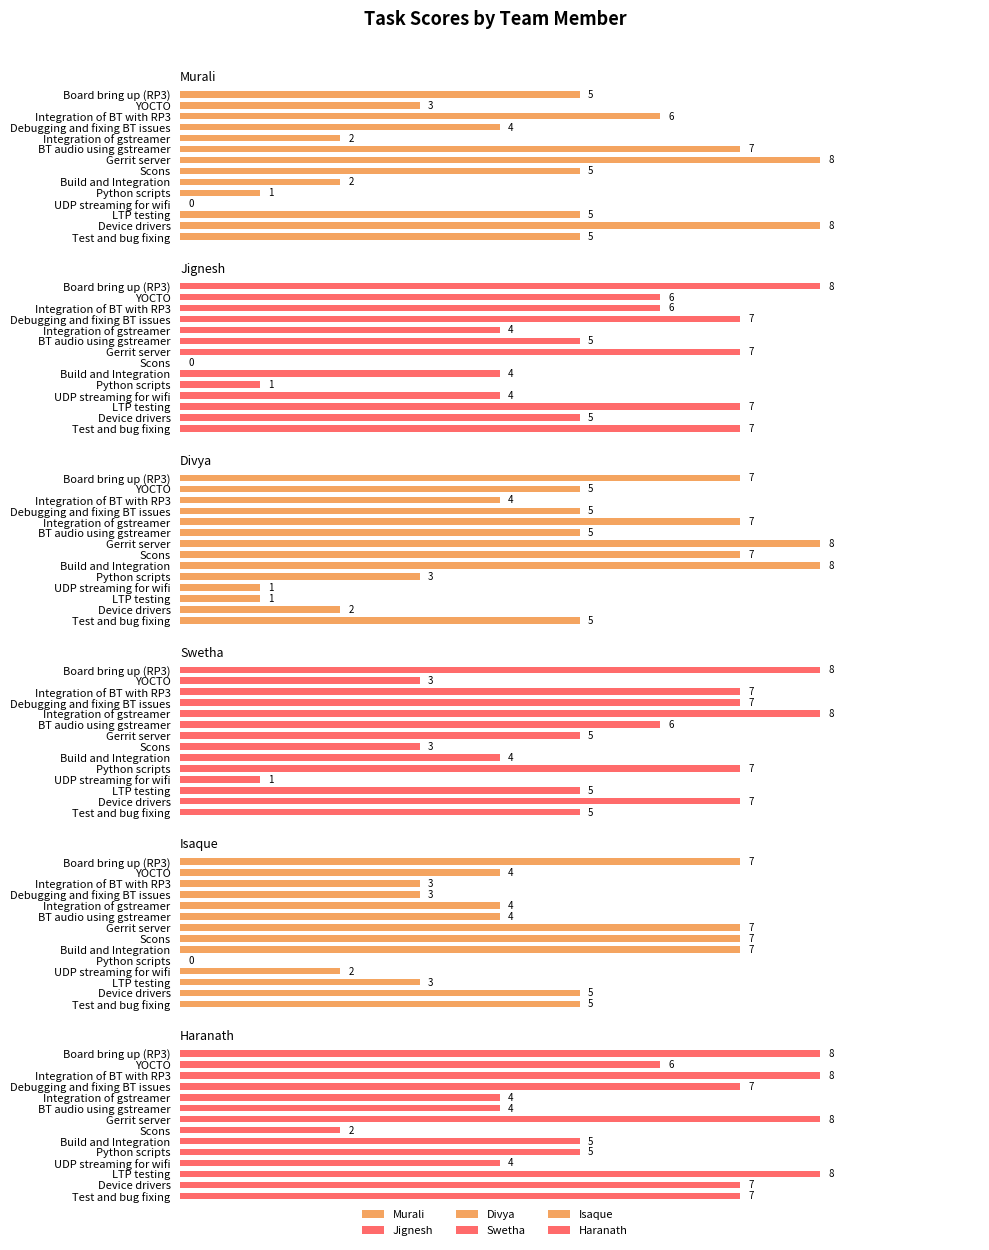

Which series has the largest range (max minus min)?

Murali